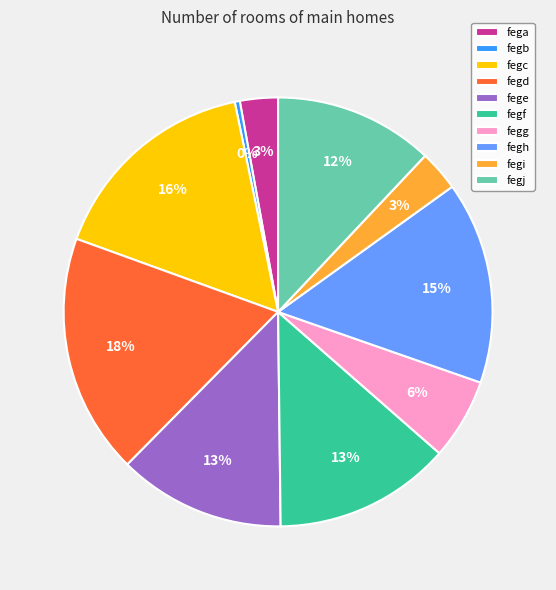

Do fege and fegh together represent more than half of the pie?

No